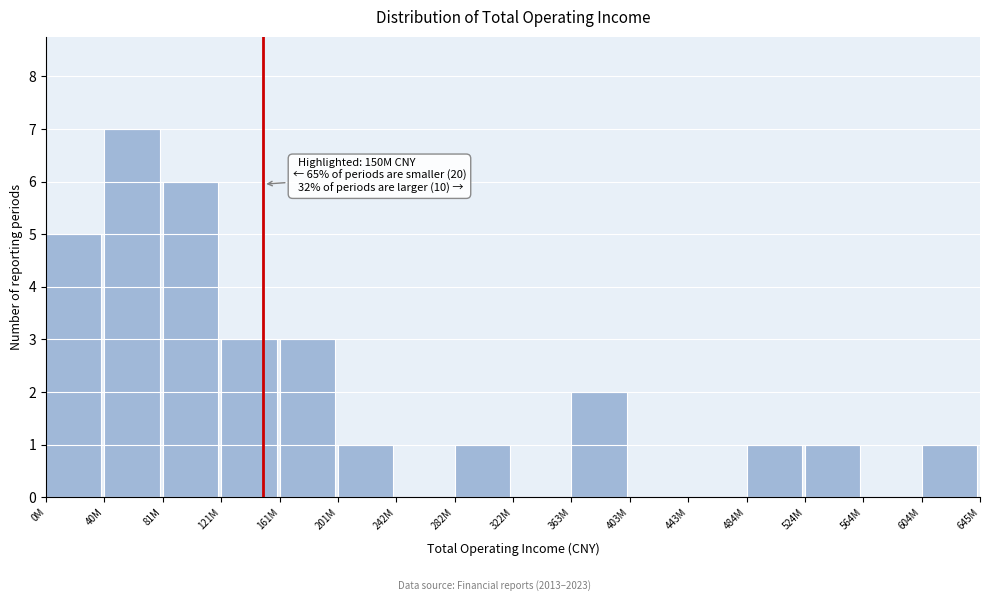

Reading left to right, transcribe all the data shown in this chart.

0M=5	40M=7	81M=6	121M=3	161M=3	201M=1	242M=0	282M=1	322M=0	363M=2	403M=0	443M=0	484M=1	524M=1	564M=0	604M=1